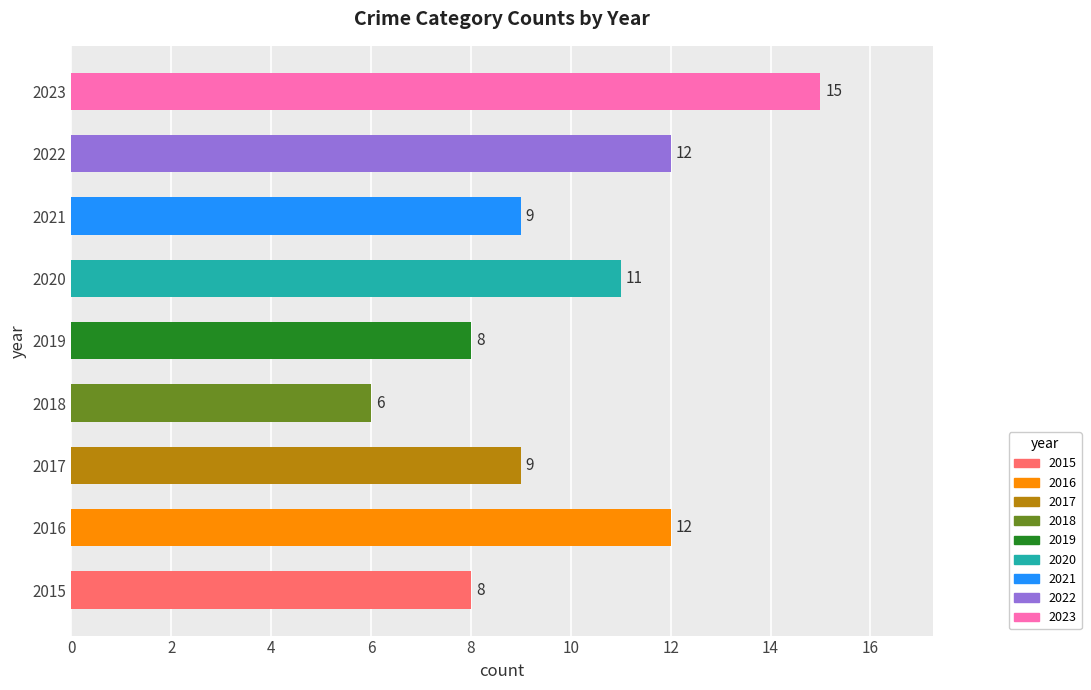

What is the approximate value at 2018?

6